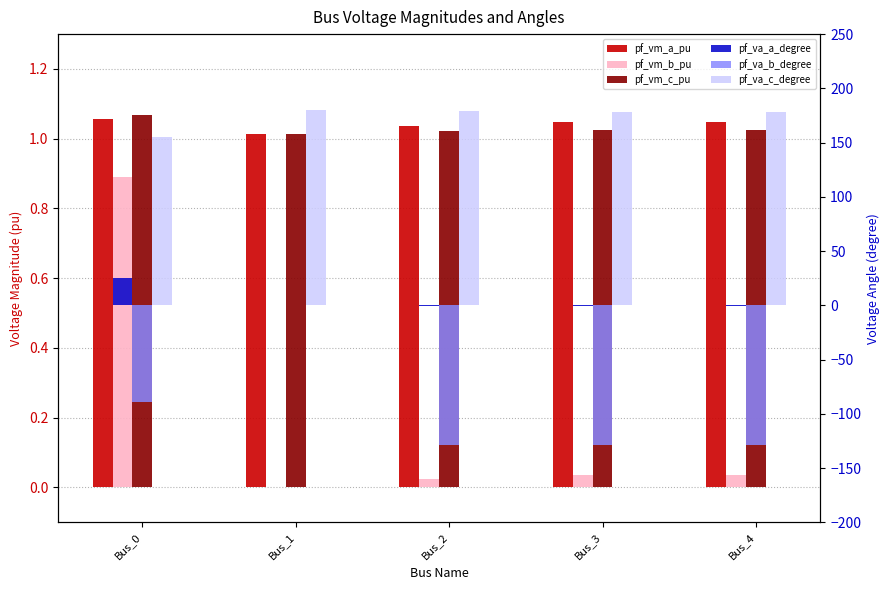

The value of pf_va_b_degree at Bus_1 is 55.5. True or false?

False